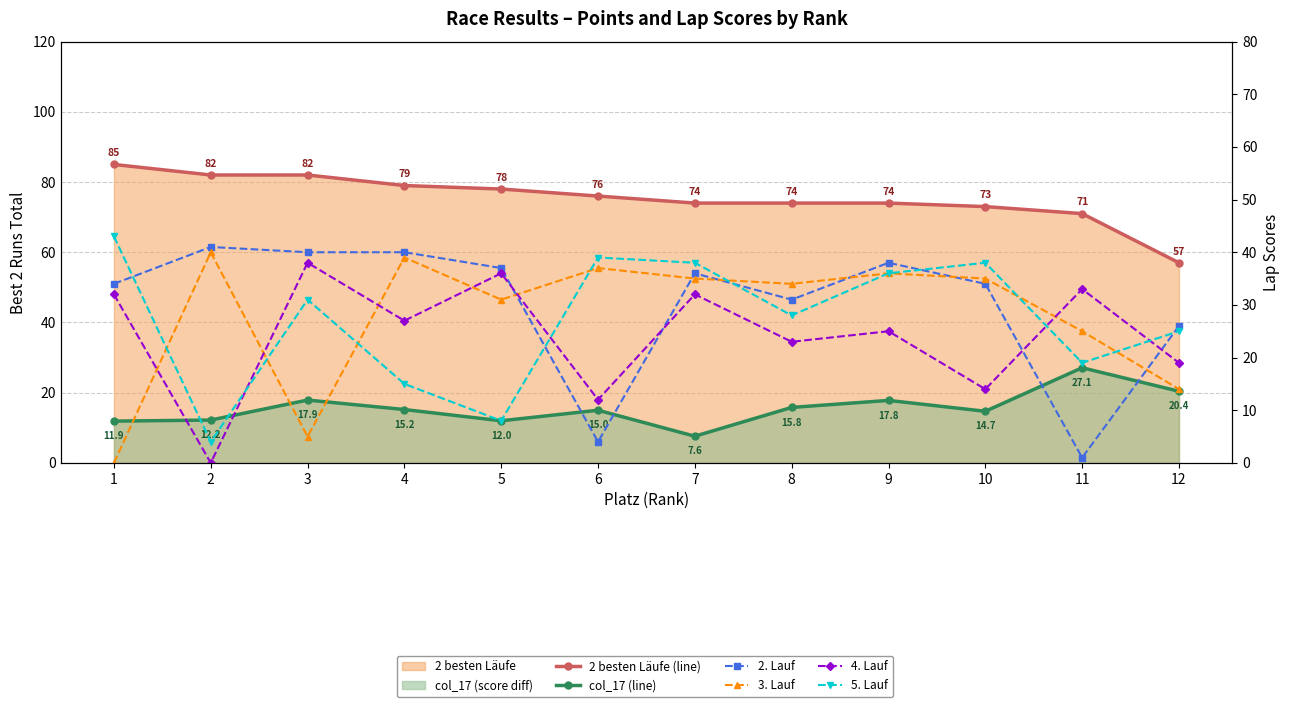

Is it true that 4. Lauf equals 6.1 at 6?

False